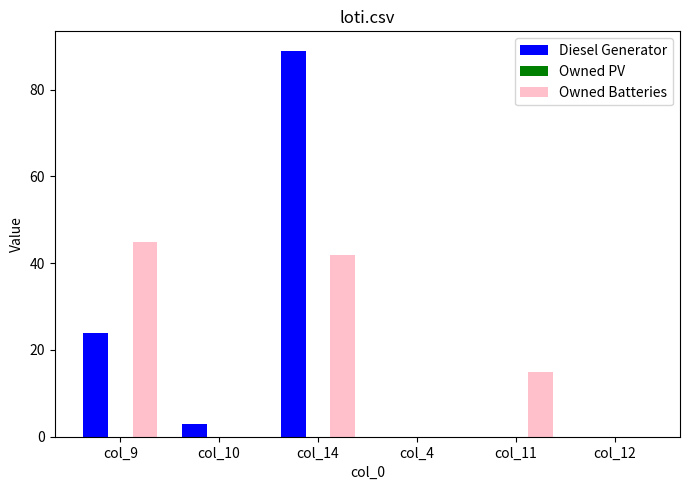

Is the value of Owned Batteries at col_10 greater than the value of Diesel Generator at col_9?

No